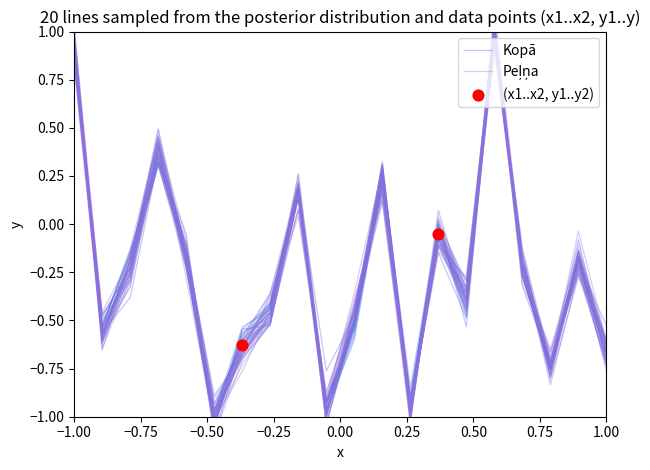

What are all the series names shown in the legend?

Kopā, Peļņa